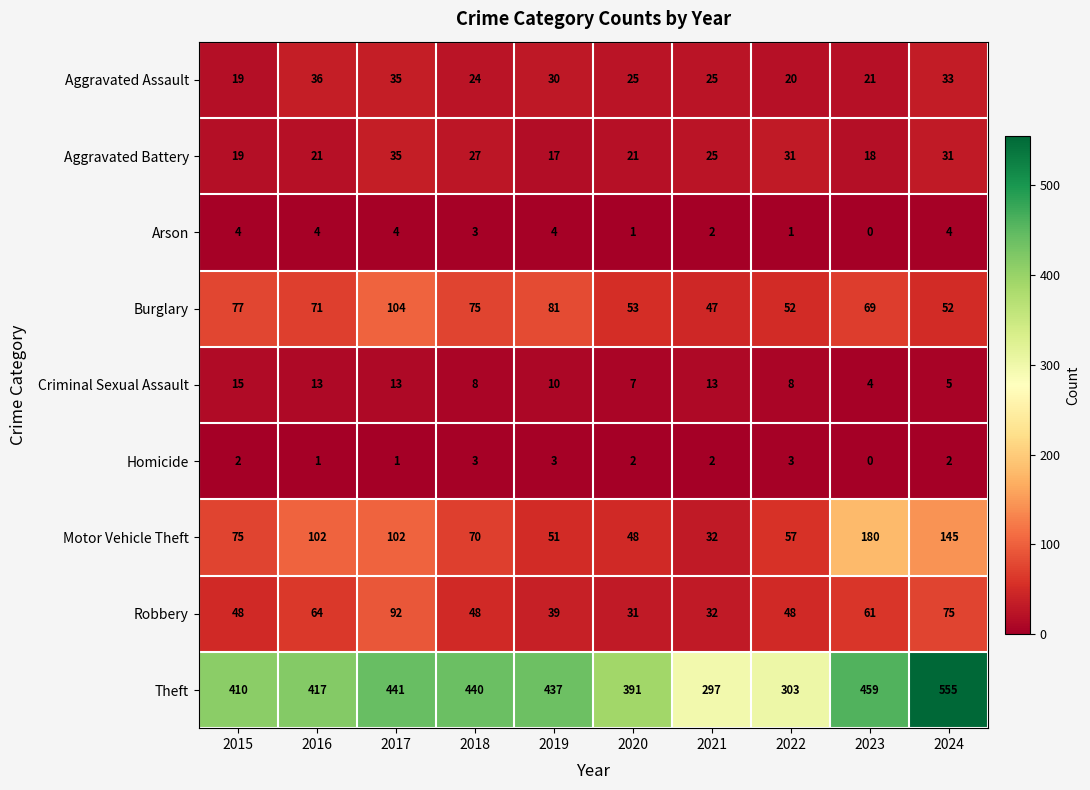

Which series changed the most between 2016 and 2020?

Motor Vehicle Theft